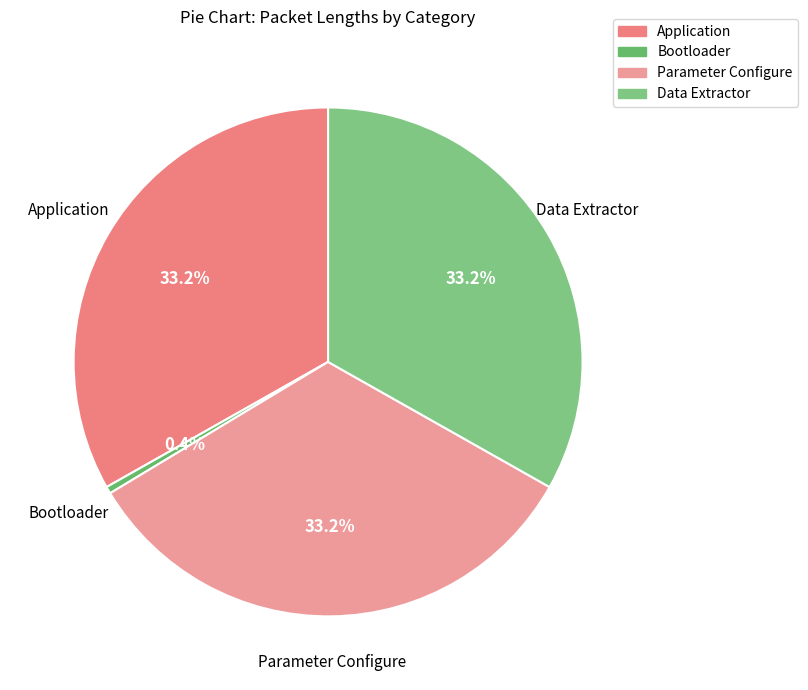

How many slices are in this pie chart?

4